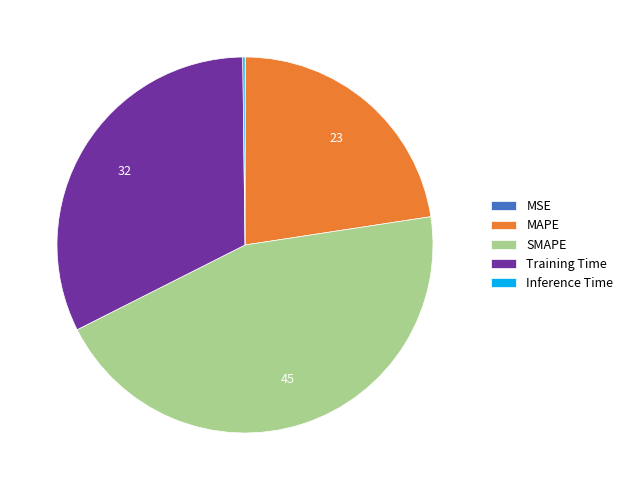

Between Training Time and MAPE, which is larger?

Training Time